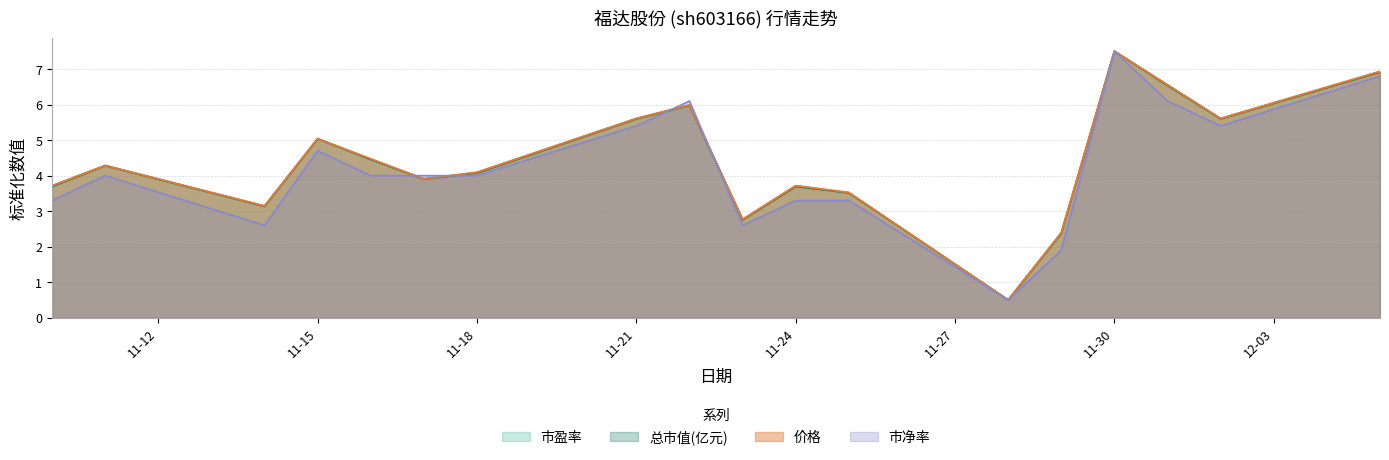

What are all the series names shown in the legend?

市盈率, 总市值(亿元), 价格, 市净率